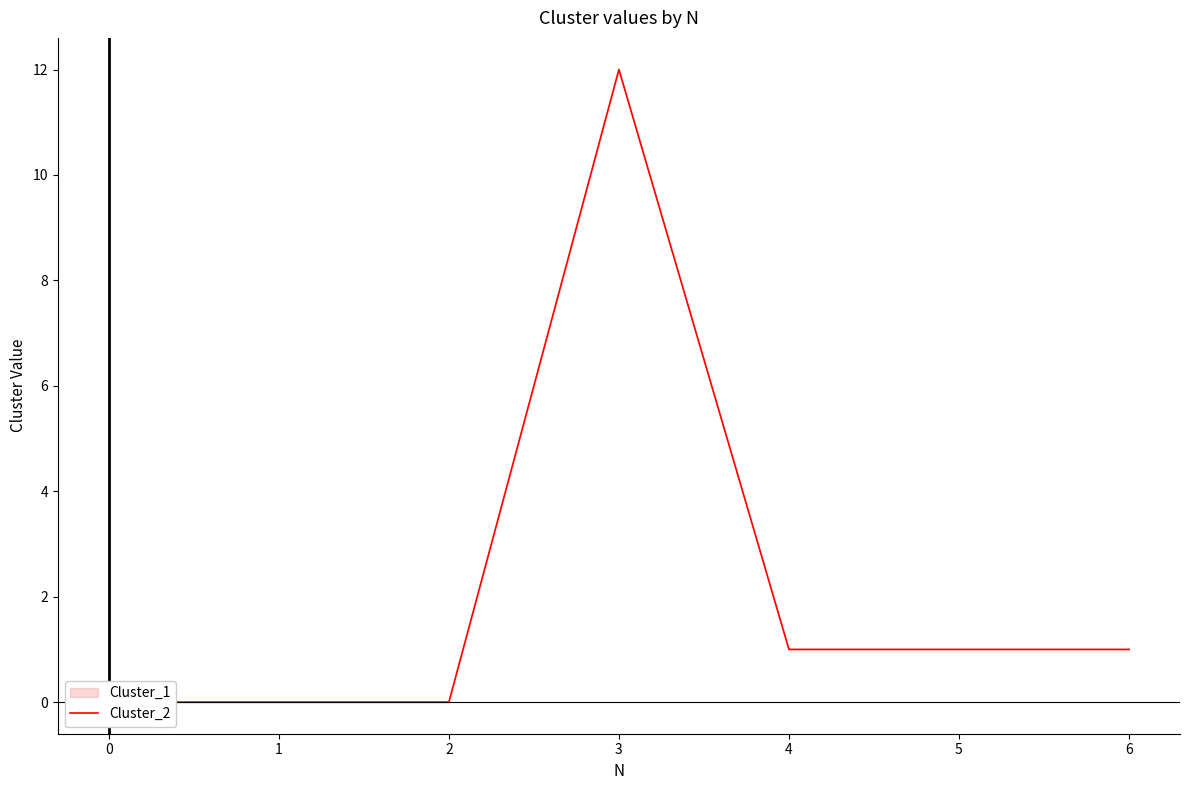

What is the value of the 5th point from the left?

1